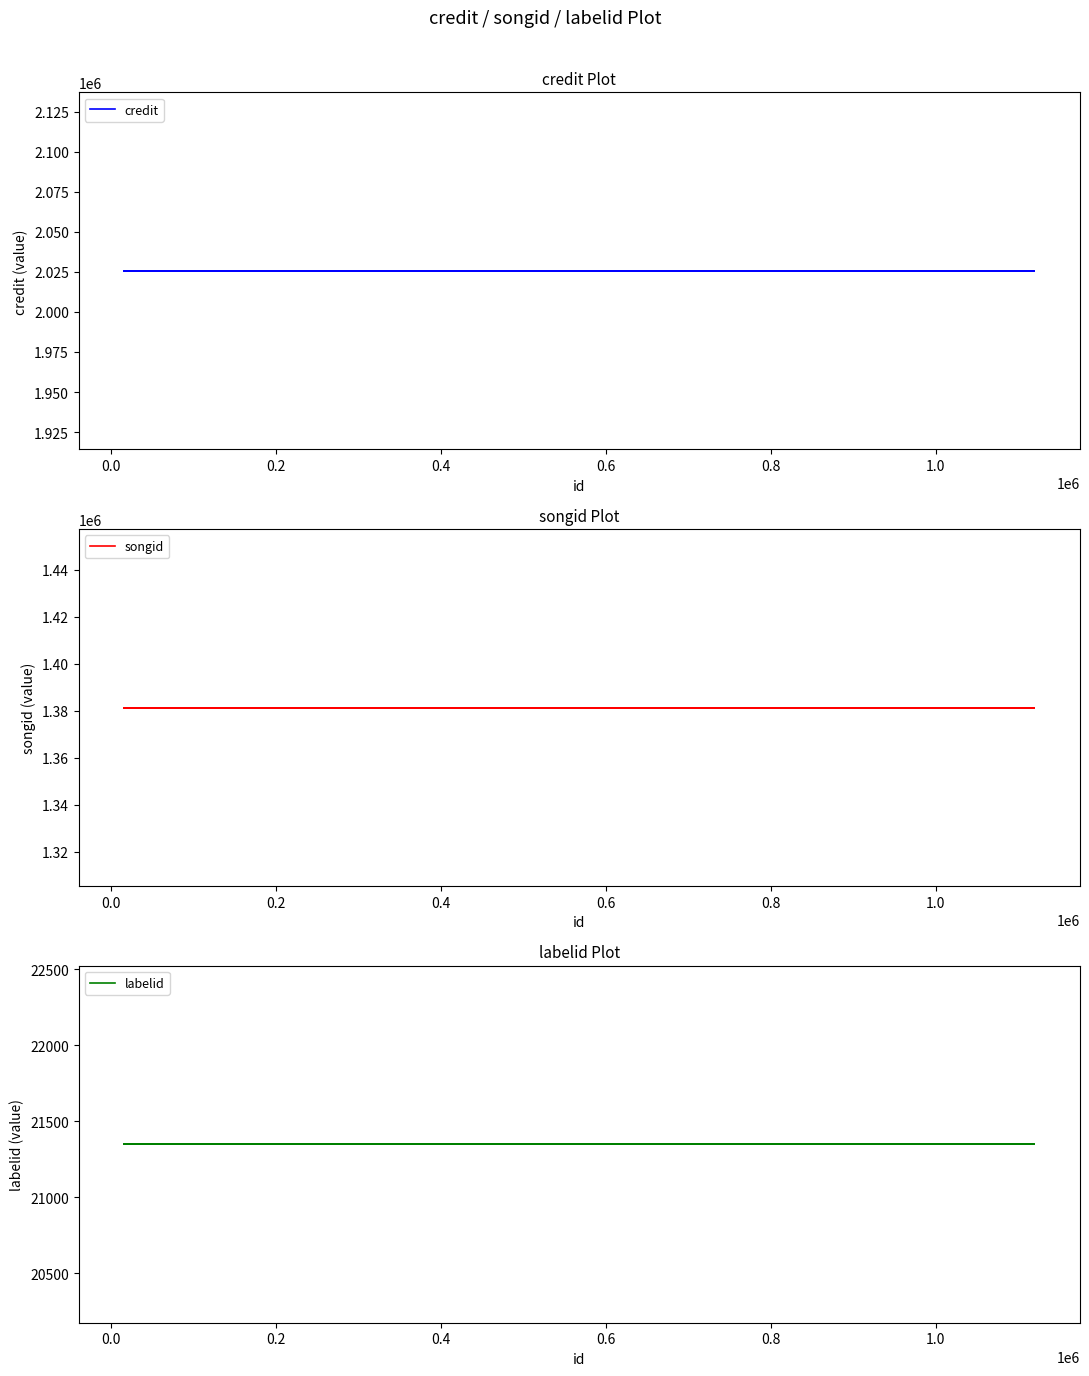

What is the sum of the credit values at 0.4 and 0.0?

4051194